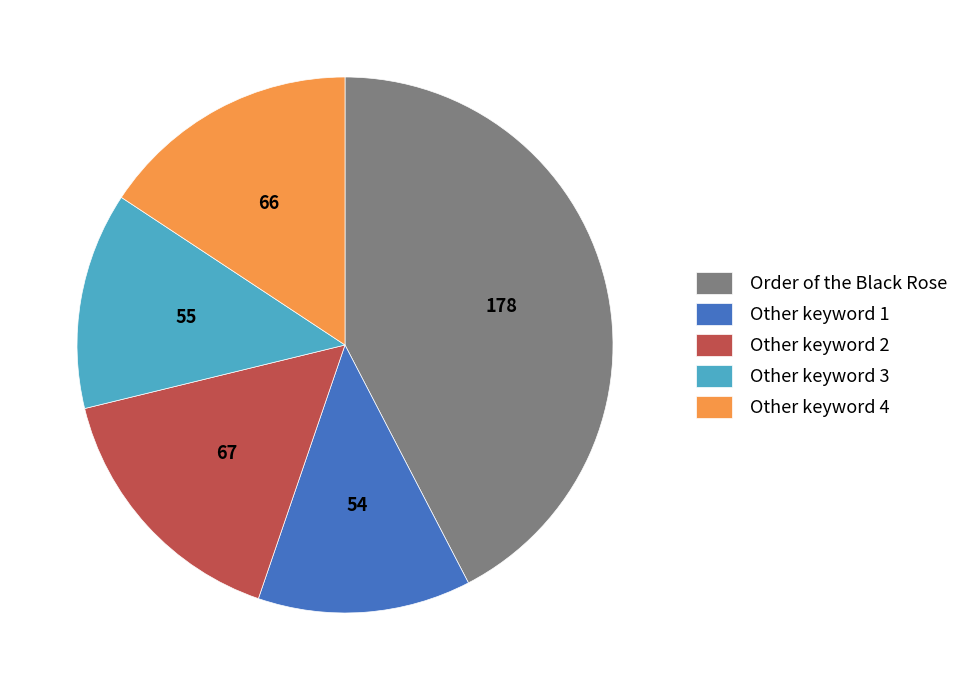

What is the ratio of the value at Order of the Black Rose to the value at Other keyword 4?

2.7